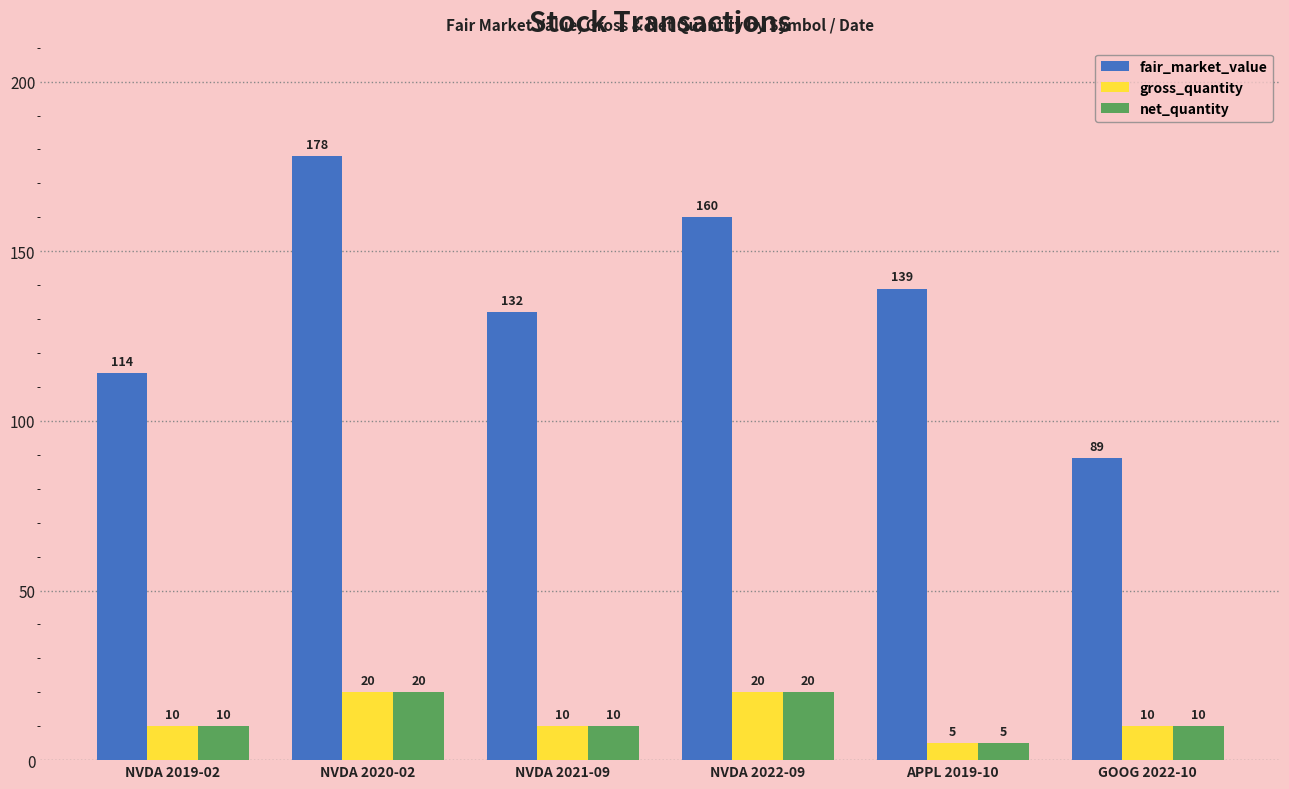

Which series has the widest spread of values?

fair_market_value